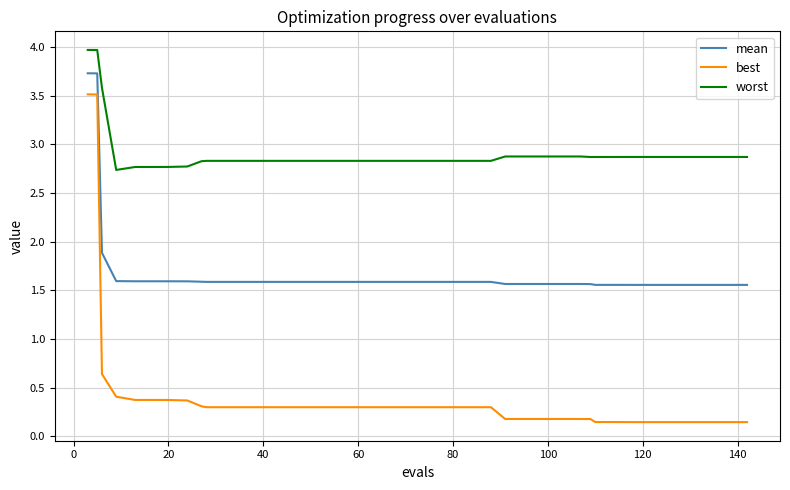

Which series has the widest spread of values?

best